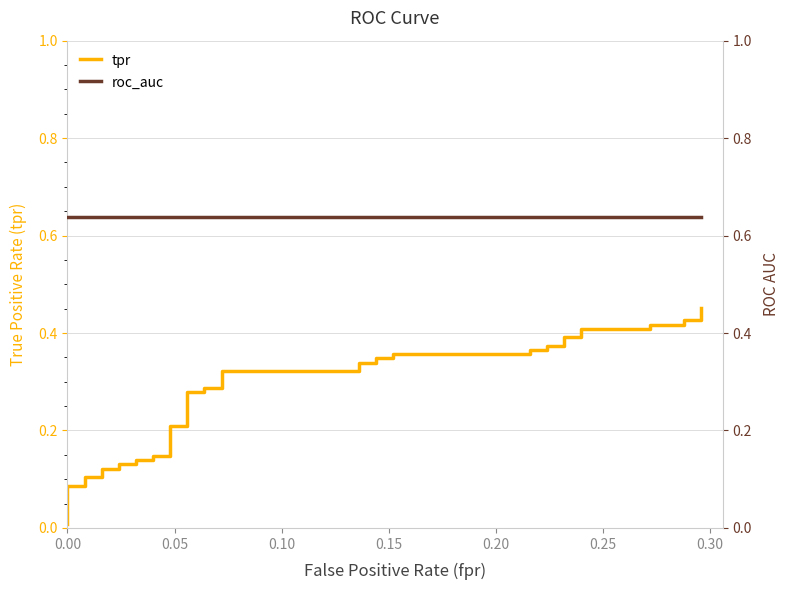

Which series has the widest spread of values?

tpr